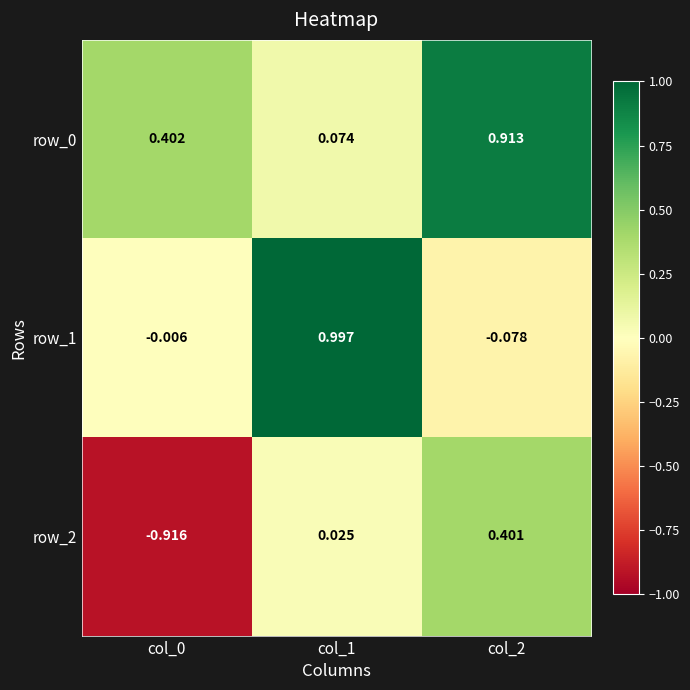

Is the value of row_0 at col_1 greater than the value of row_1 at col_1?

No